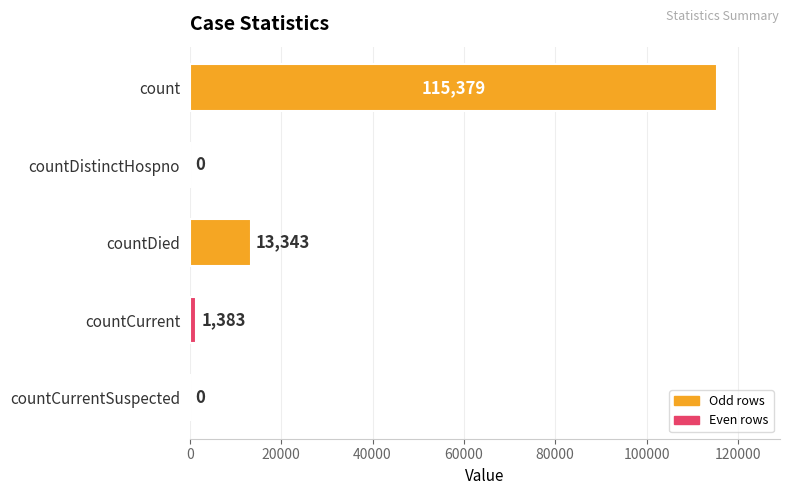

True or false: the data shows 1383 at countCurrent.

True